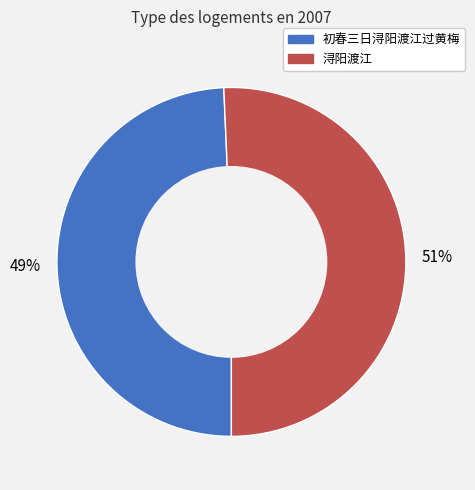

Does 浔阳渡江 represent more than half of the total?

Yes